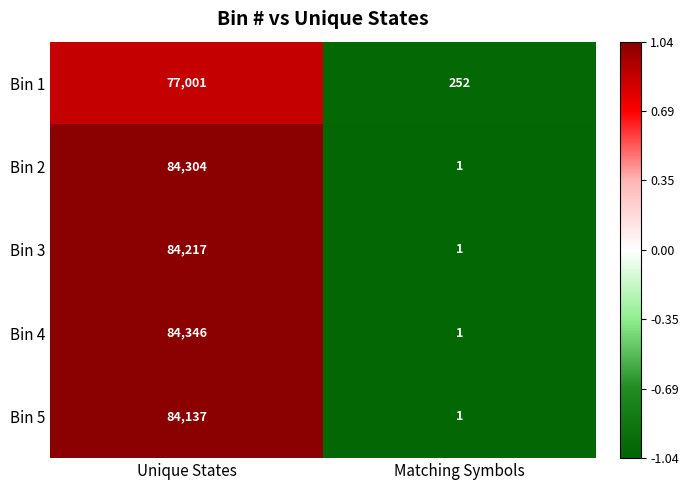

Which series has the largest range (max minus min)?

Bin 4